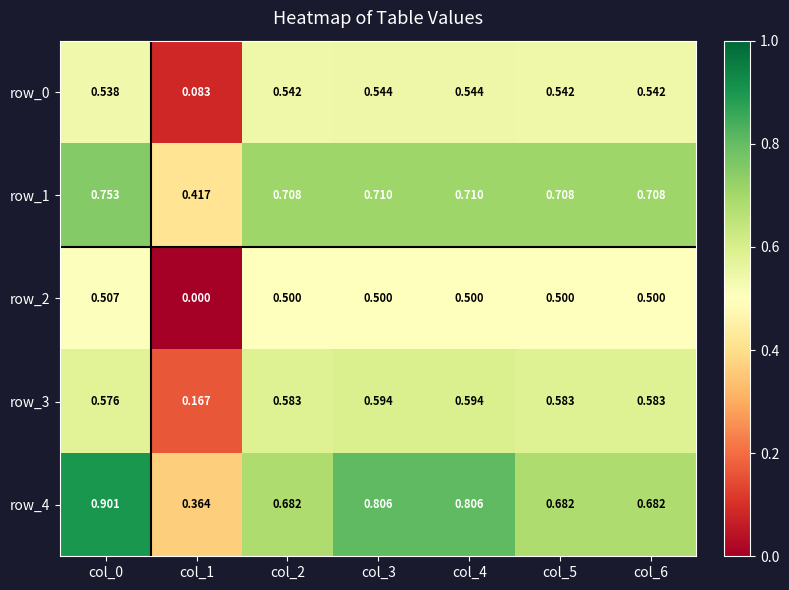

At which label does row_2 reach its minimum?

col_1